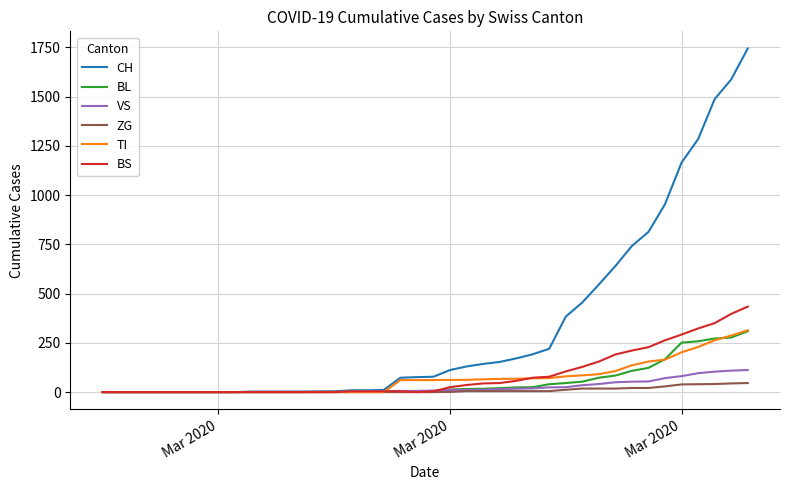

What is the maximum value shown in the chart?

1744